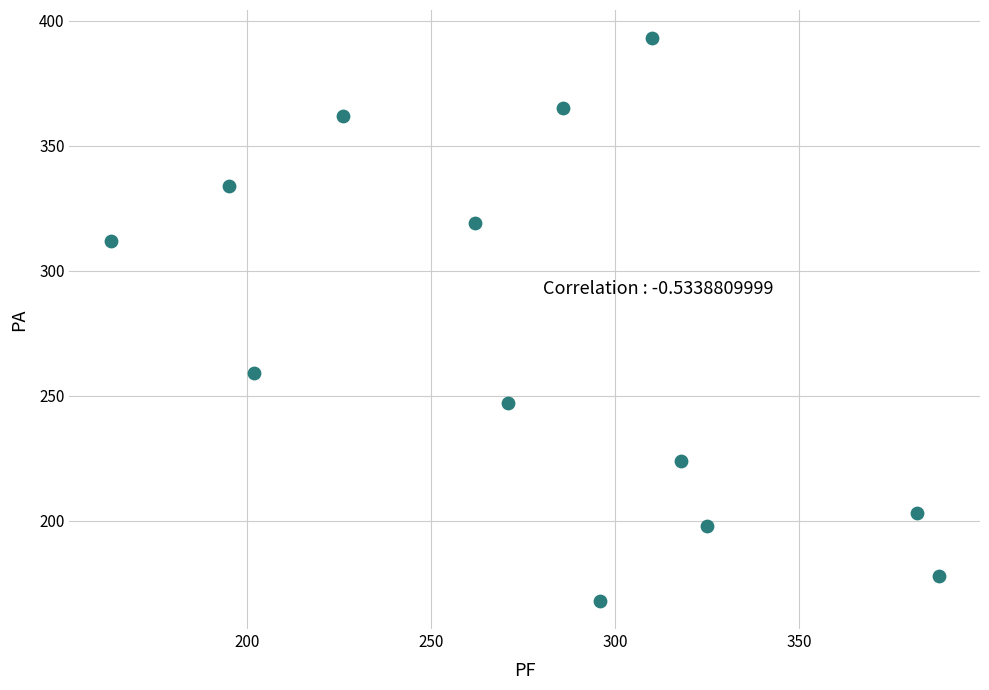

What is the range of Y values (max minus min)?

225